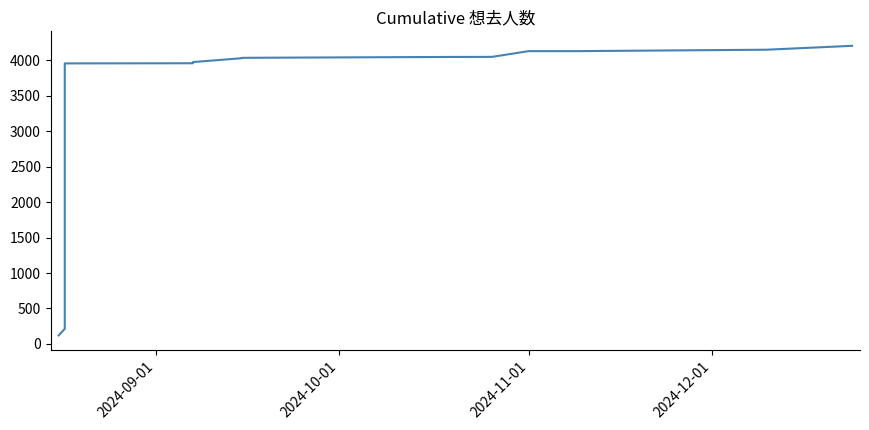

How many lines are shown in the chart?

1